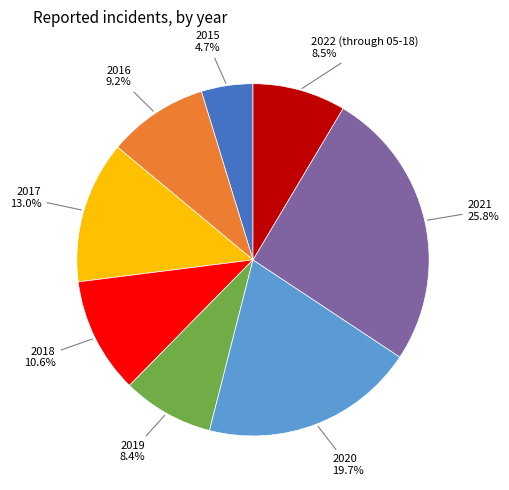

Approximately how many times larger is the value at 2018 compared to 2017?

0.8